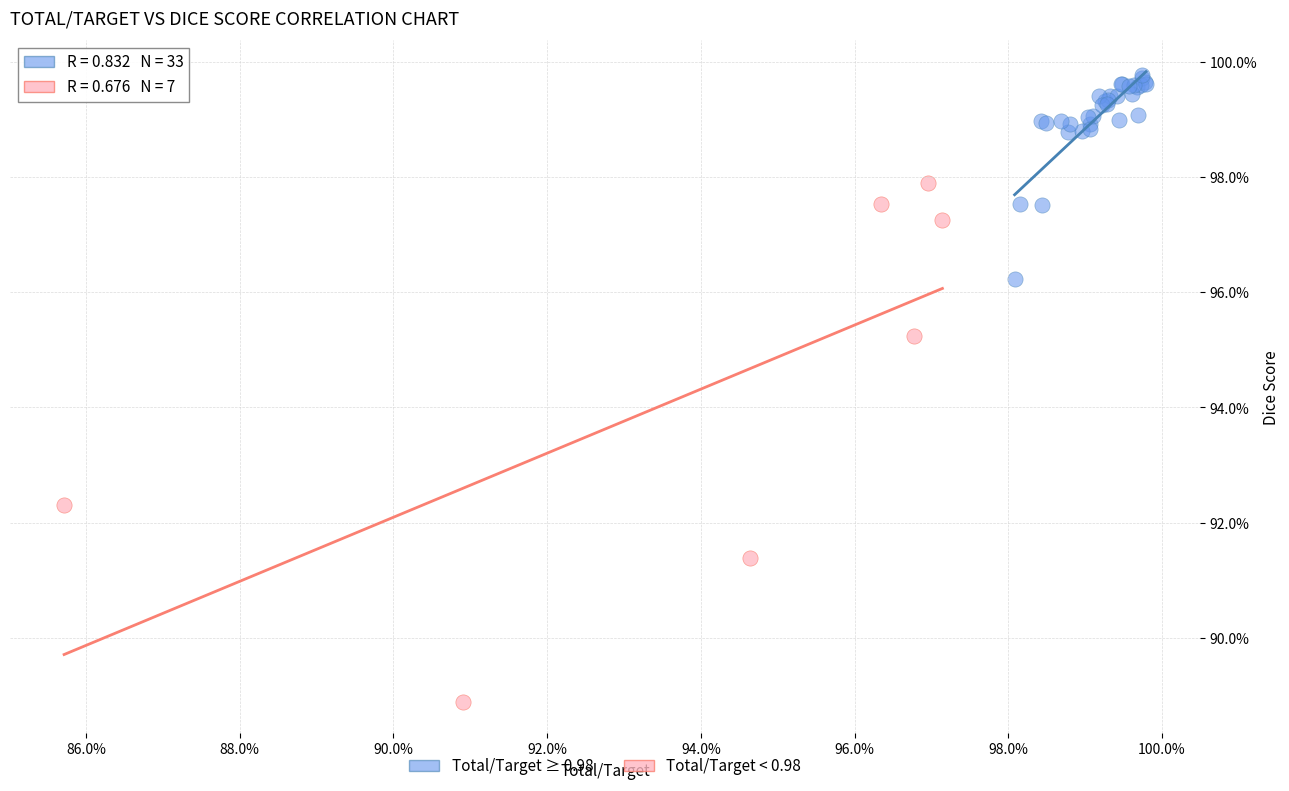

Which series contains the lowest Y value?

Total/Target < 0.98